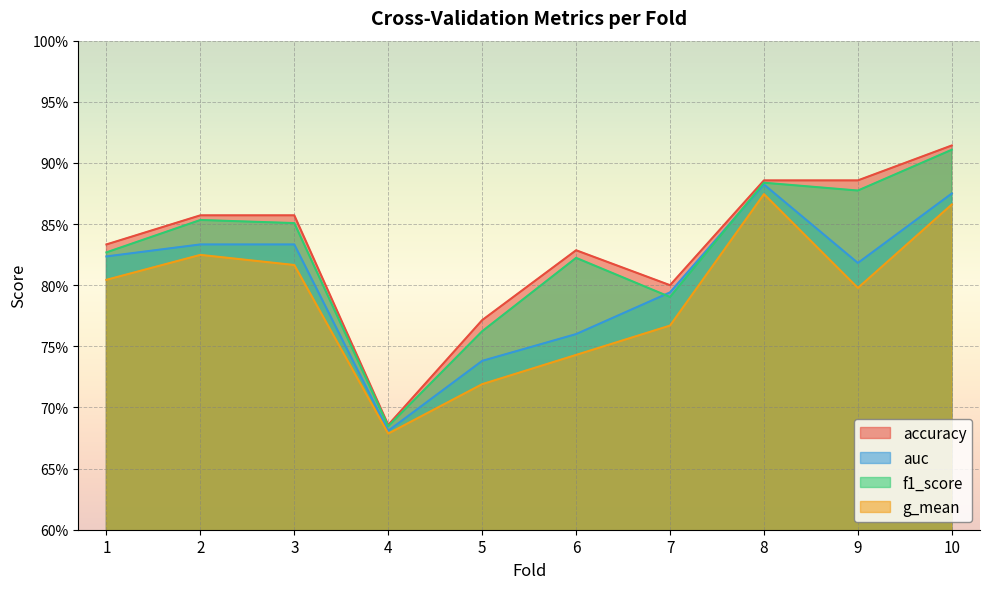

Where is the first local minimum for auc?

4